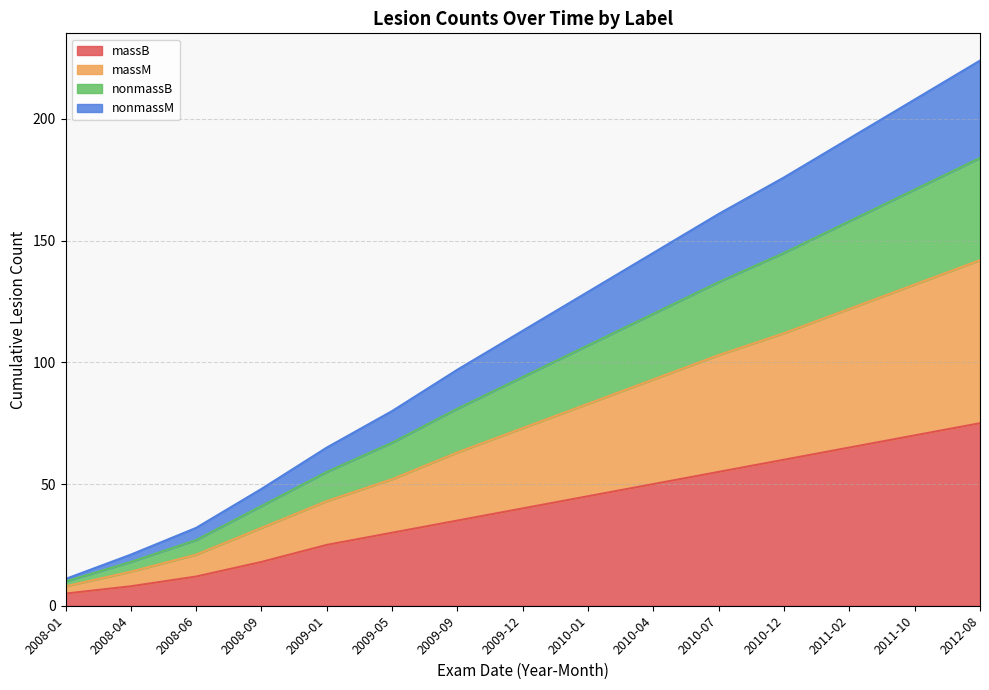

Does the chart have visible grid lines?

Yes